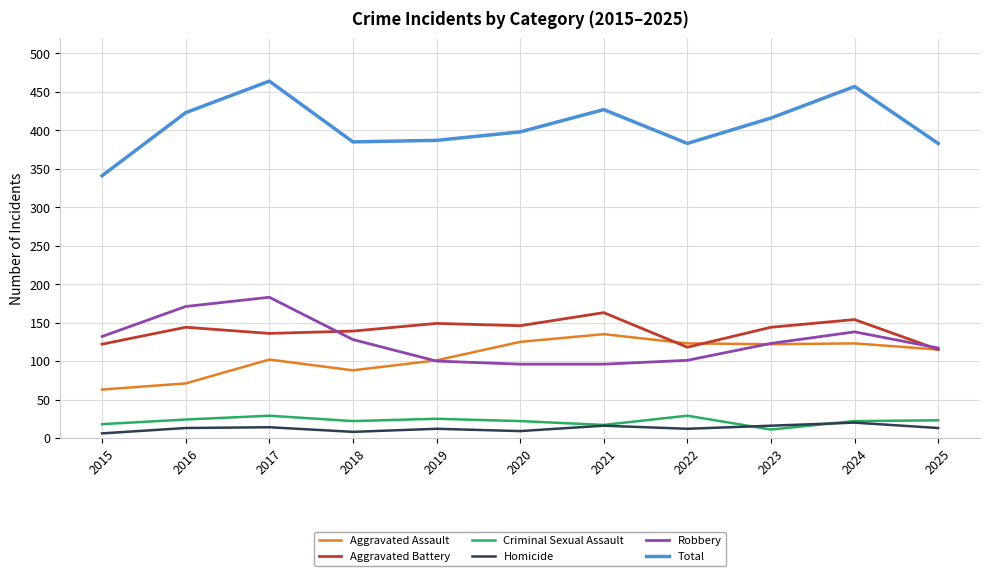

Rank the series at 2022 from highest to lowest value.

Total, Aggravated Assault, Aggravated Battery, Robbery, Criminal Sexual Assault, Homicide